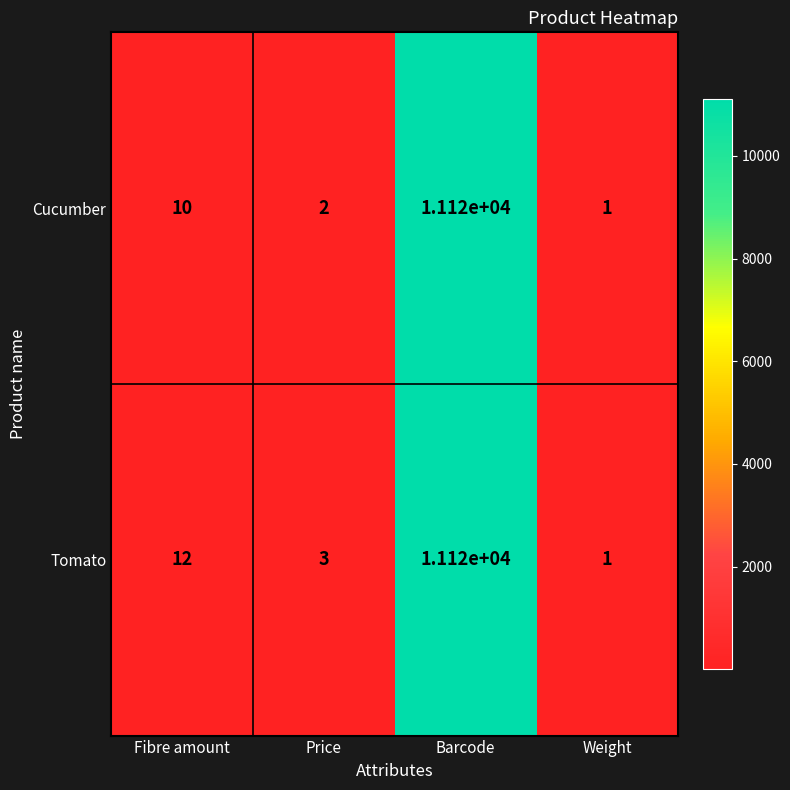

Reading left to right, extract all data points from this chart.

Cucumber: Fibre amount=10	Price=2	Barcode=11120	Weight=1
Tomato: Fibre amount=12	Price=3	Barcode=11120	Weight=1